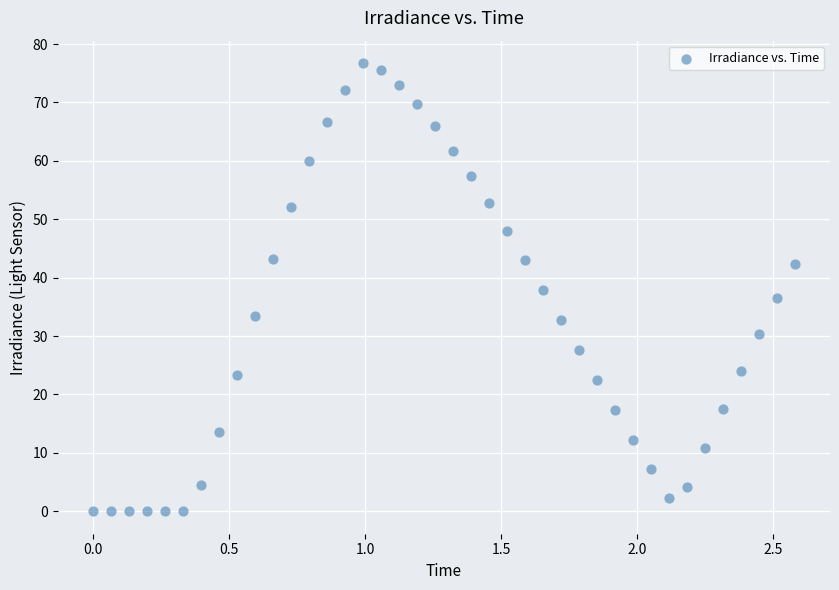

What is the range of Y values (max minus min)?

76.7